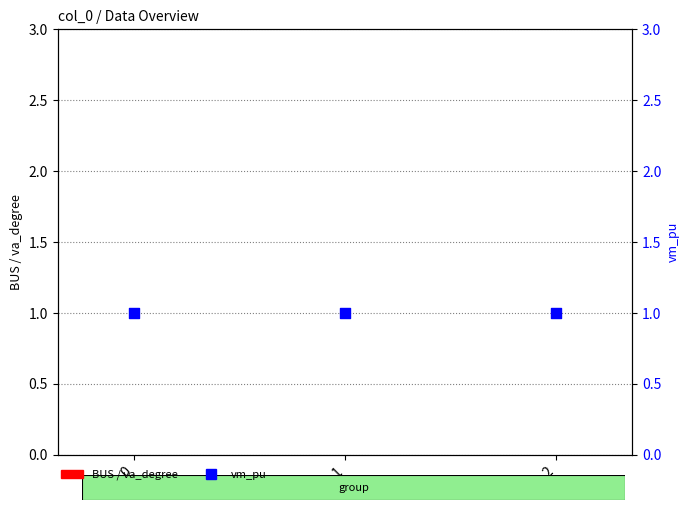

Which series reaches the maximum Y coordinate?

vm_pu